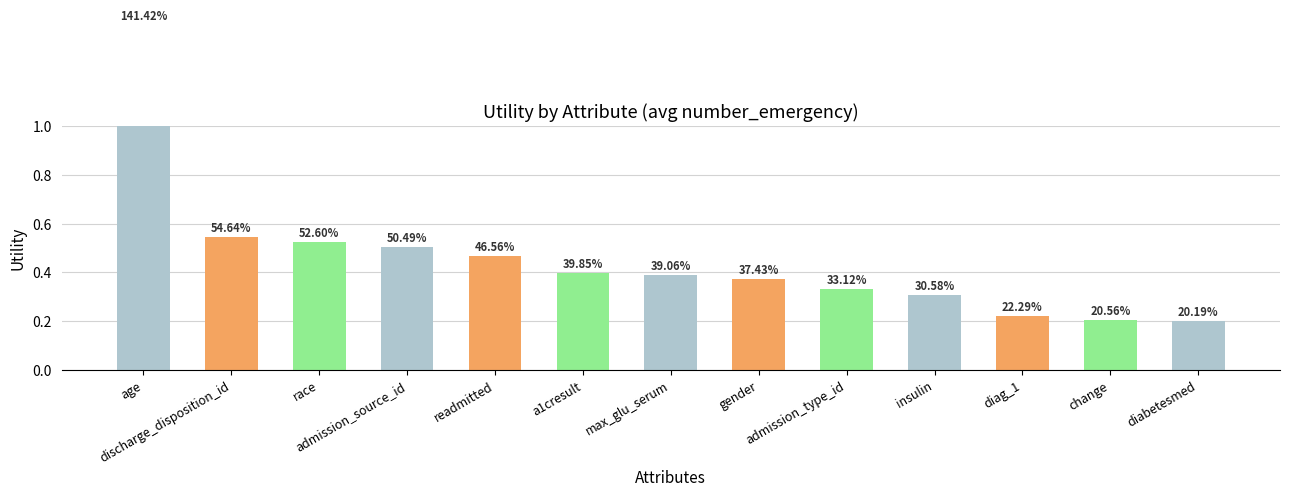

Reading left to right, extract all data points from this chart.

1.4	0.5	0.5	0.5	0.5	0.4	0.4	0.4	0.3	0.3	0.2	0.2	0.2